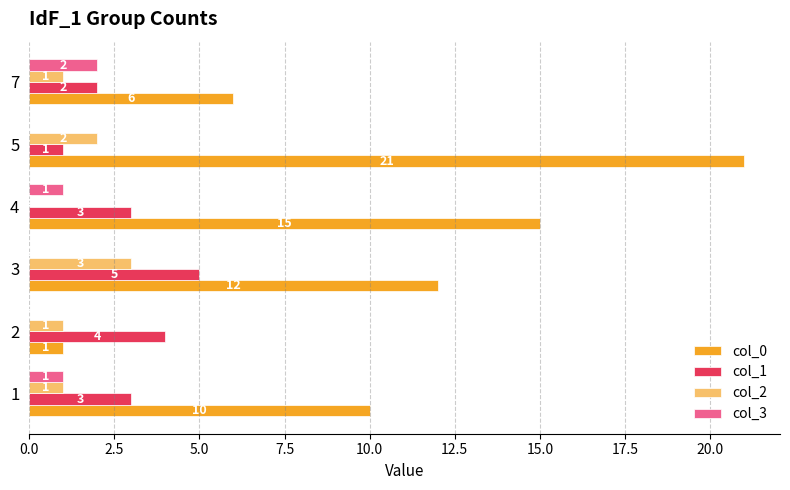

Is the value of col_3 at 4 greater than the value of col_0 at 1?

No